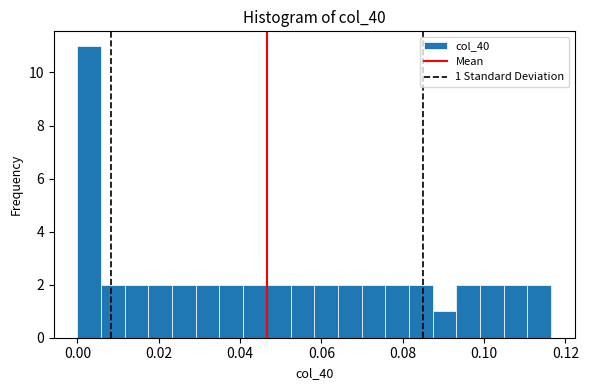

Read against the x-axis, roughly where is the centre of the tallest bar?

0.002